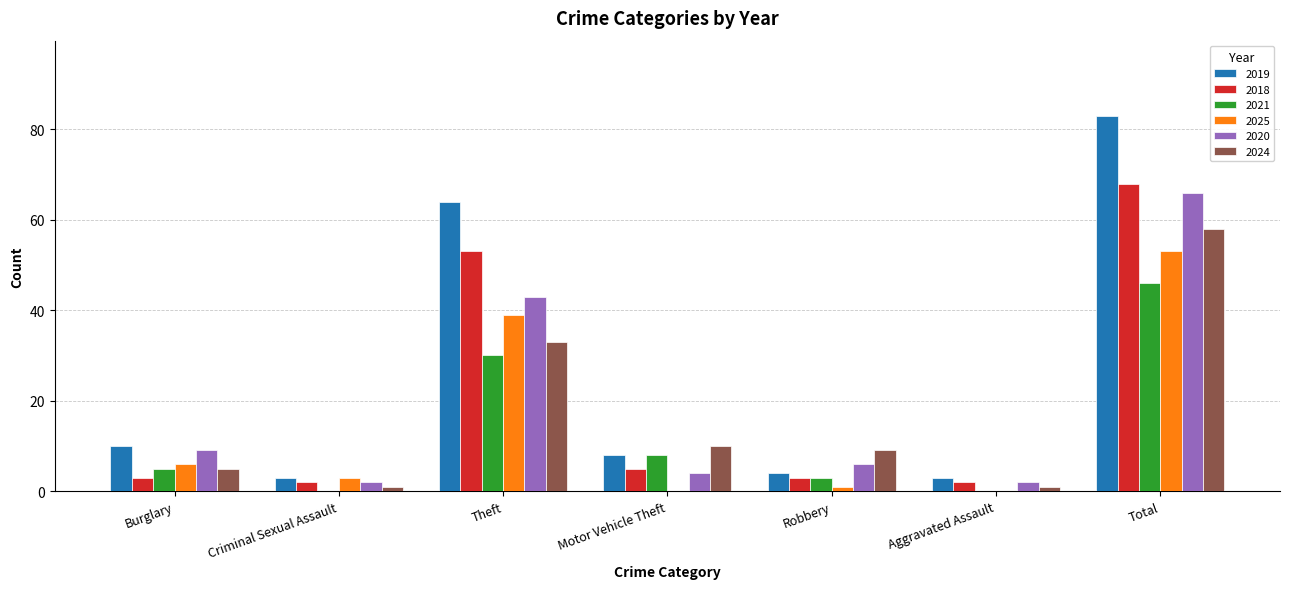

What are all the series names shown in the legend?

2019, 2018, 2021, 2025, 2020, 2024